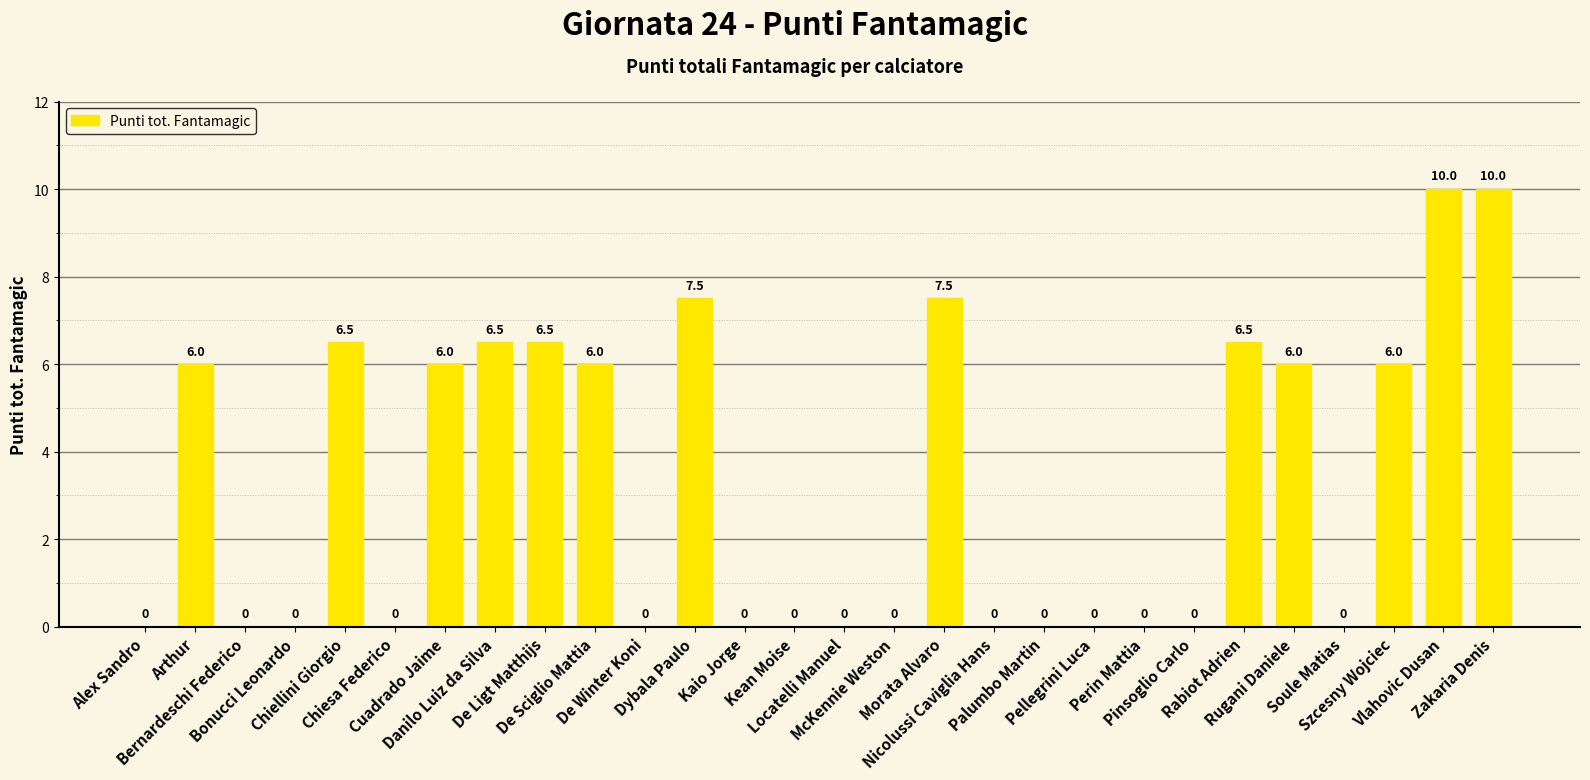

What is the maximum value shown in the chart?

10.0